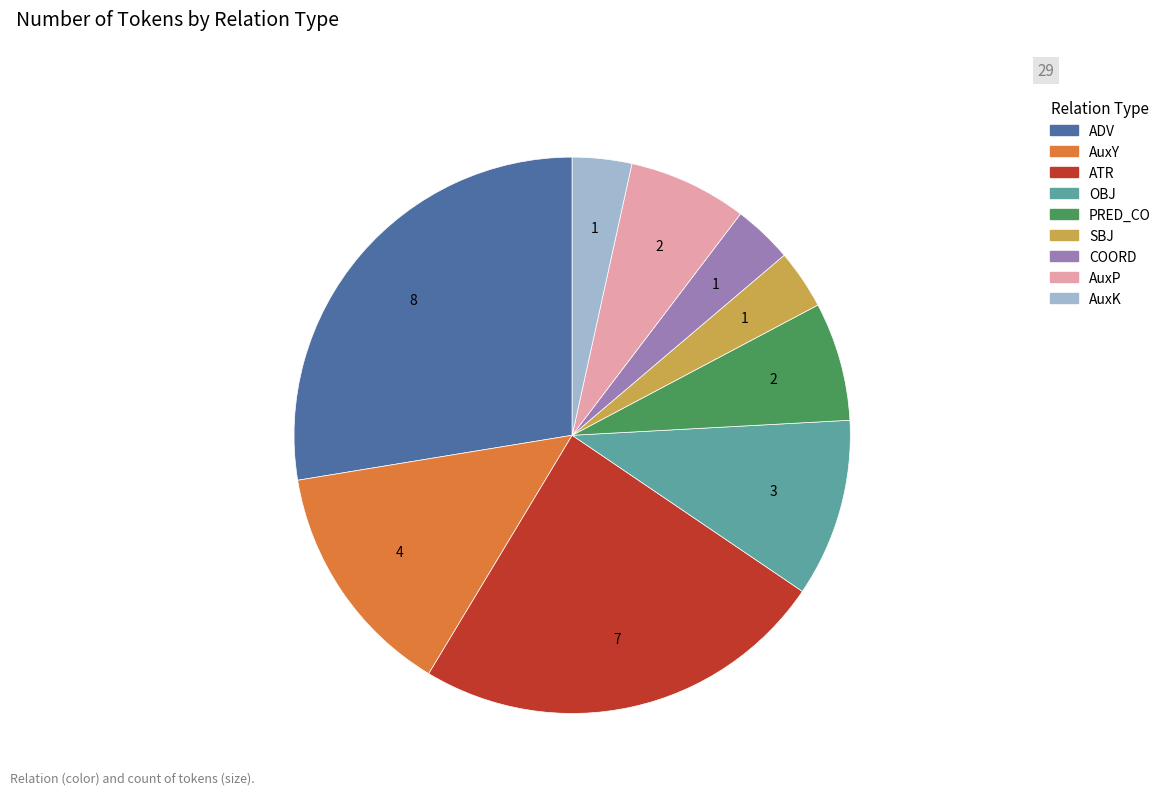

Do ATR and ADV together represent more than half of the pie?

Yes